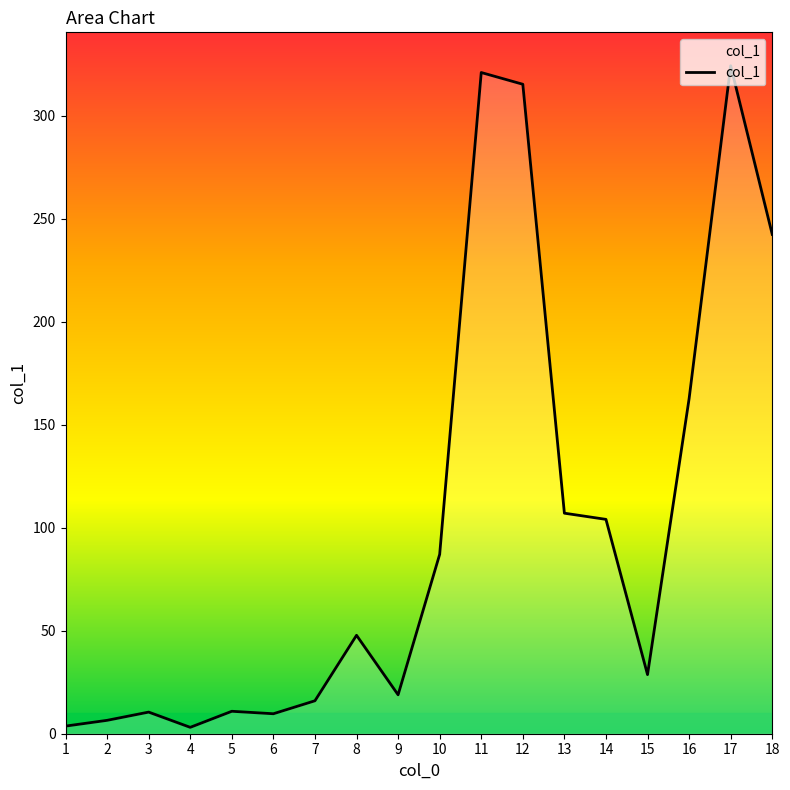

What is the value of the 6th point from the left?

9.7